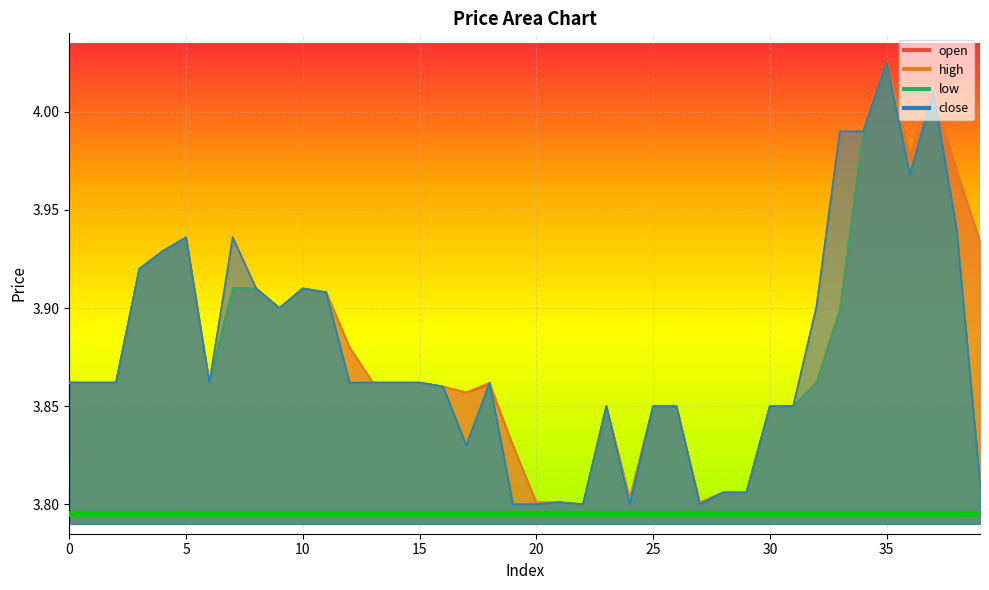

True or false: open and low intersect in this chart.

False